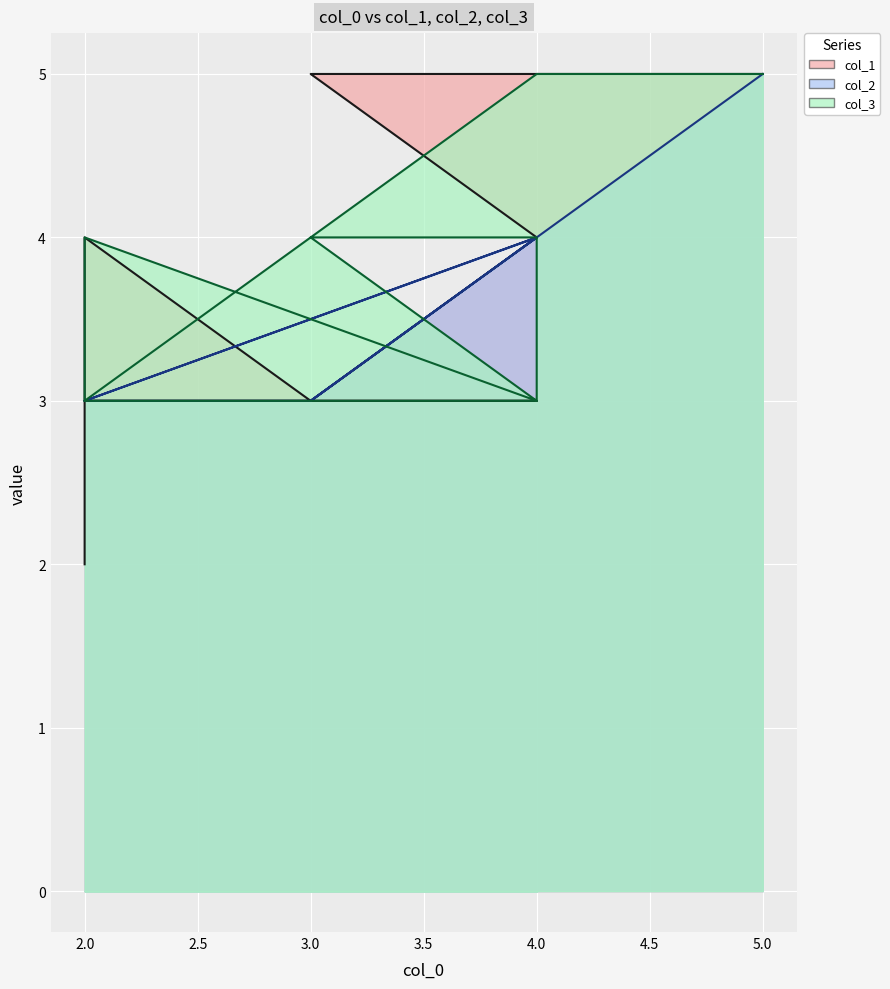

Where is the first local maximum for col_3?

2.0